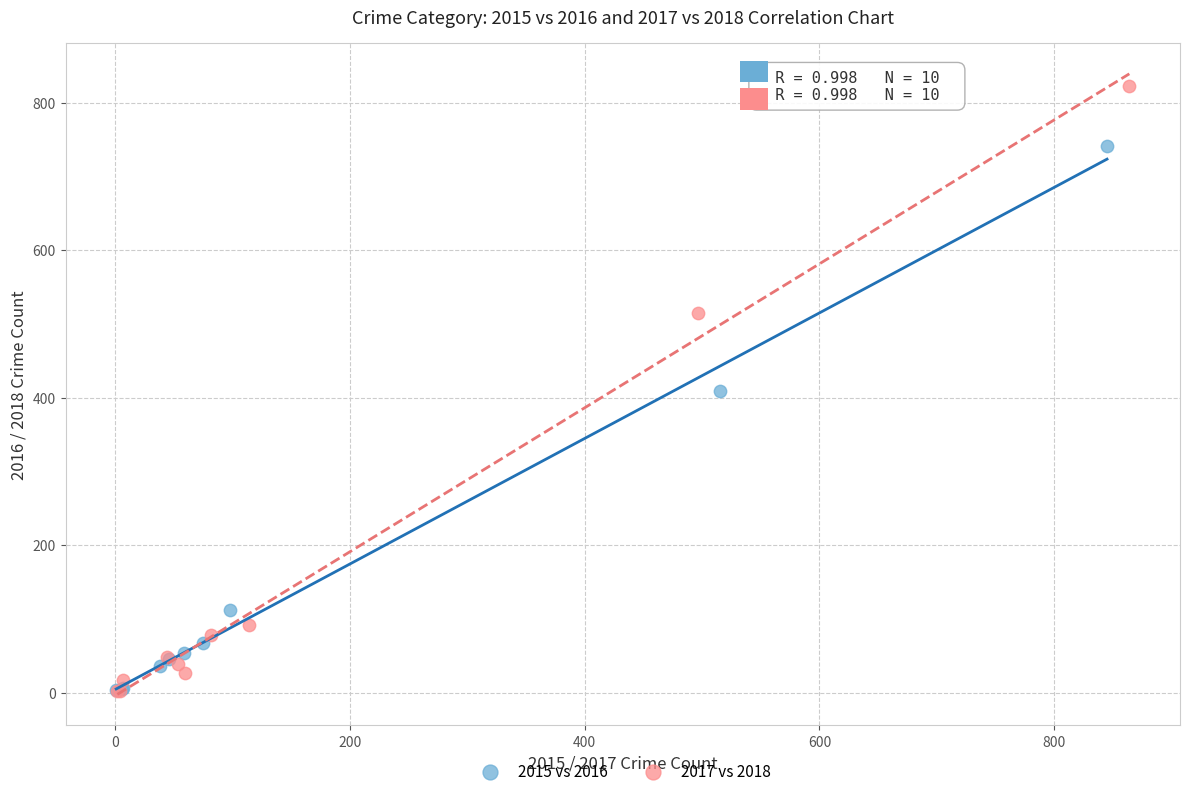

Which series has the largest Y range (max minus min)?

2017 vs 2018